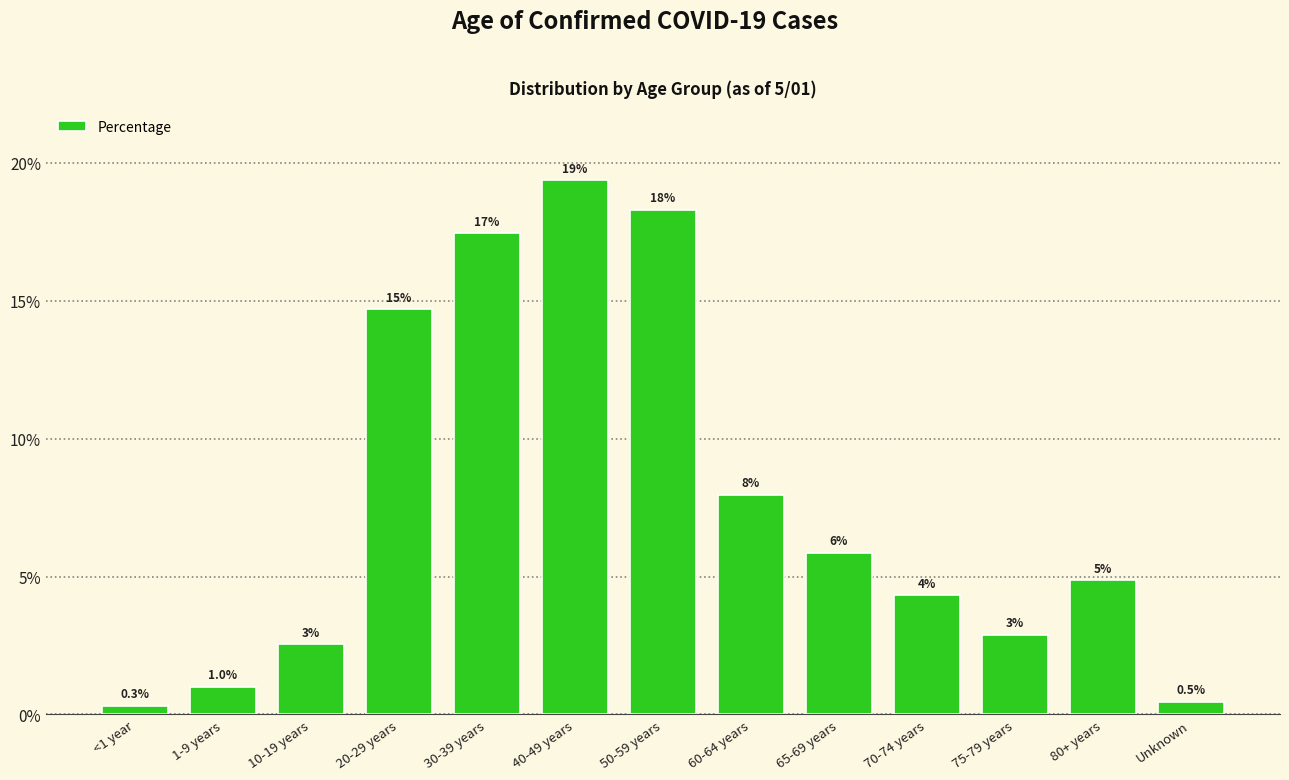

True or false: the data shows 0.2 at 20-29 years.

False